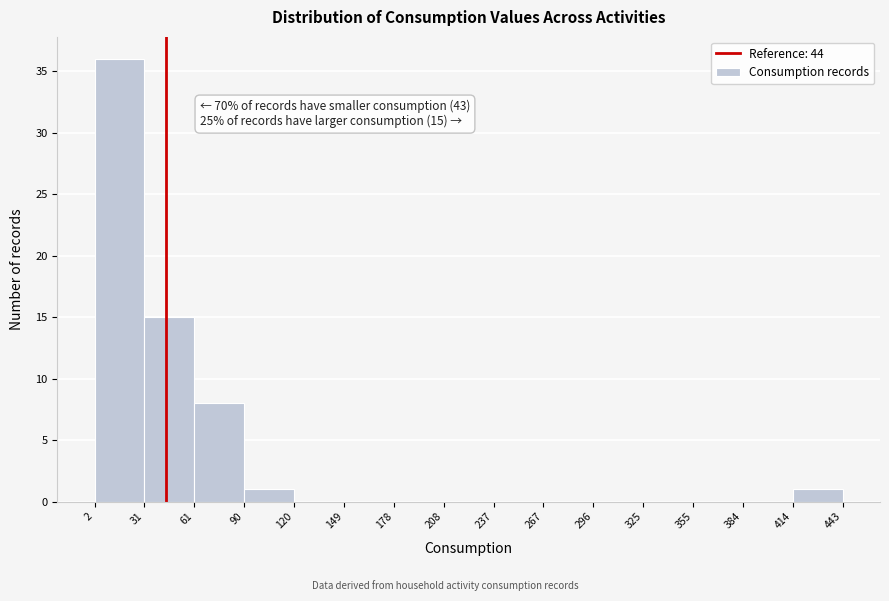

Which range on the x-axis has the tallest bar?

2 to 31